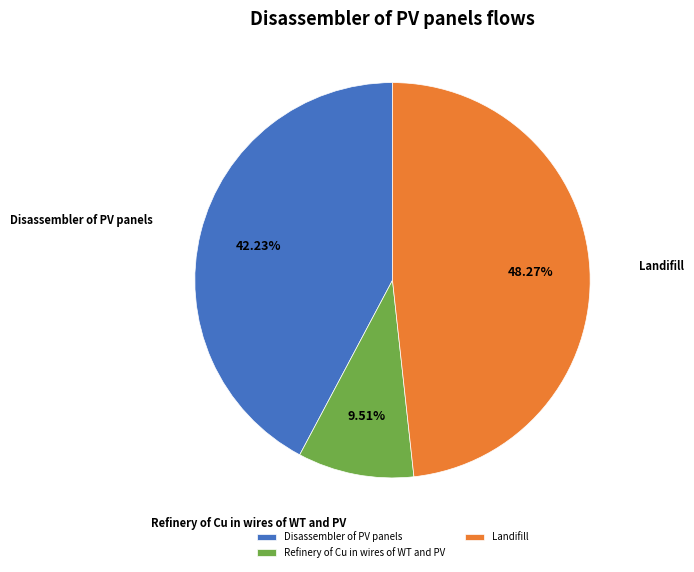

To the nearest percent, what is the difference between the largest and smallest slice percentages?

39%